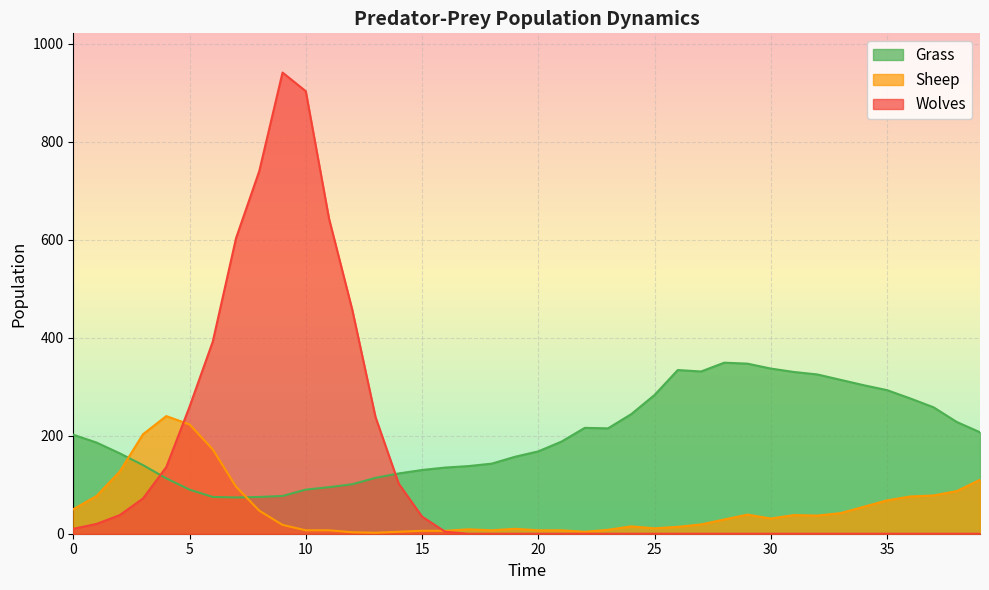

At which category is the sum across all series the highest?

9